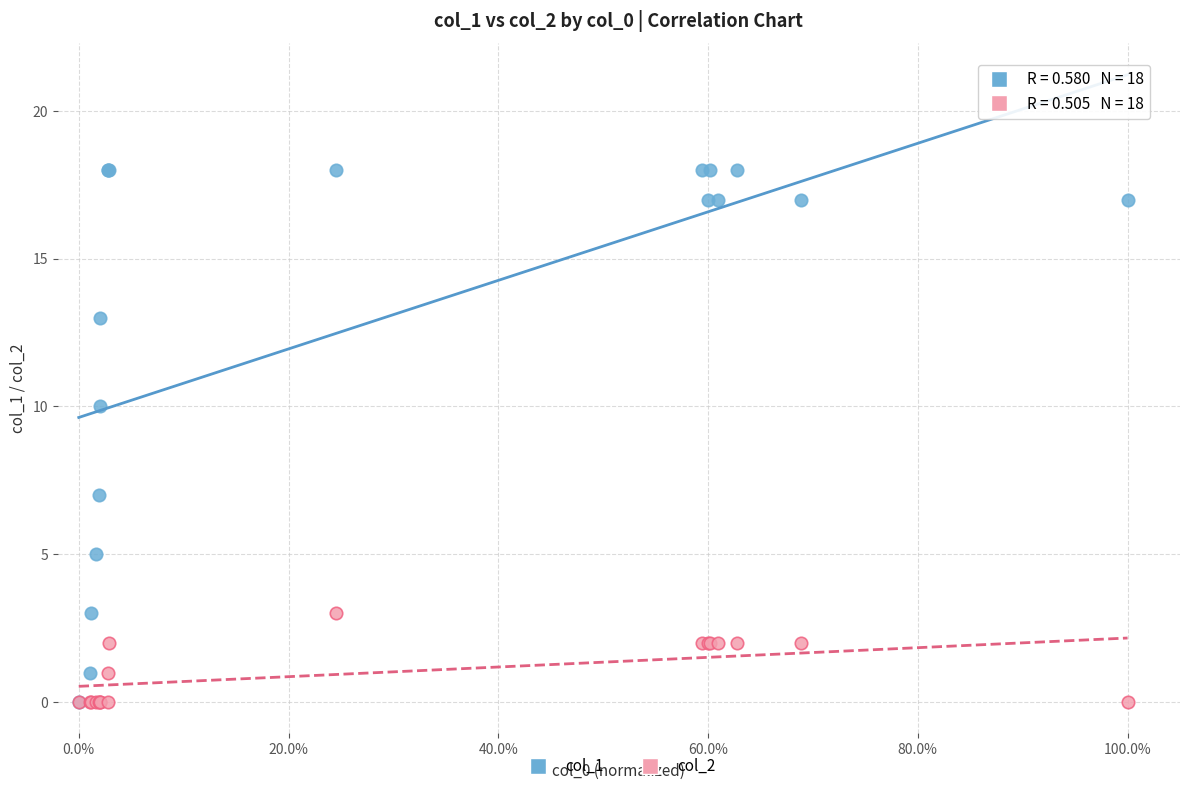

Which series has the widest spread of Y values?

col_1